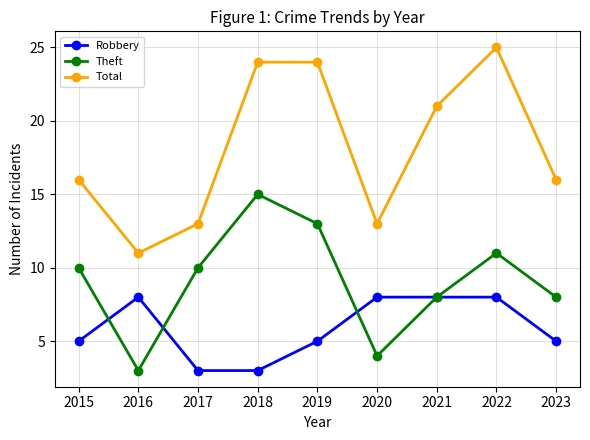

What is the approximate value of Total at 2020, to the nearest 5?

15